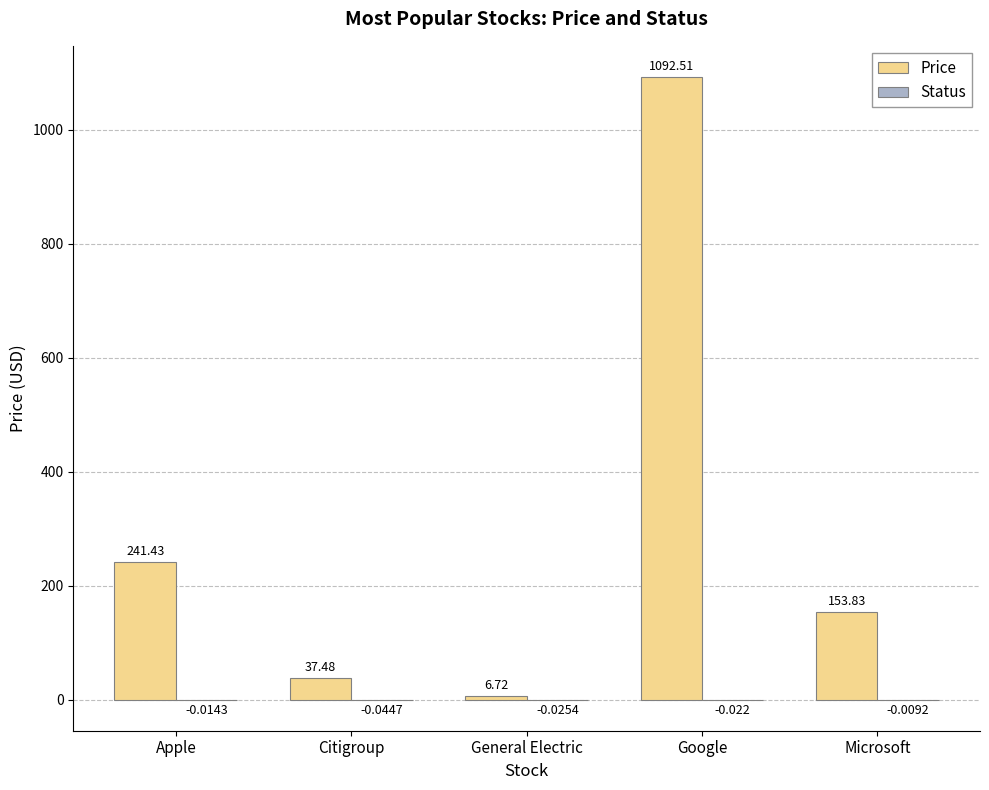

Which series has the largest total across all categories?

Price